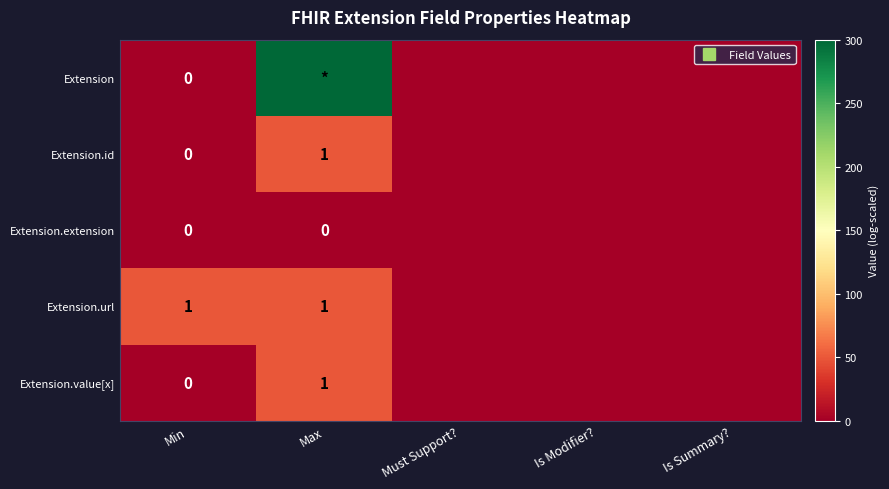

Between Max and Must Support?, which series saw the biggest shift?

Extension